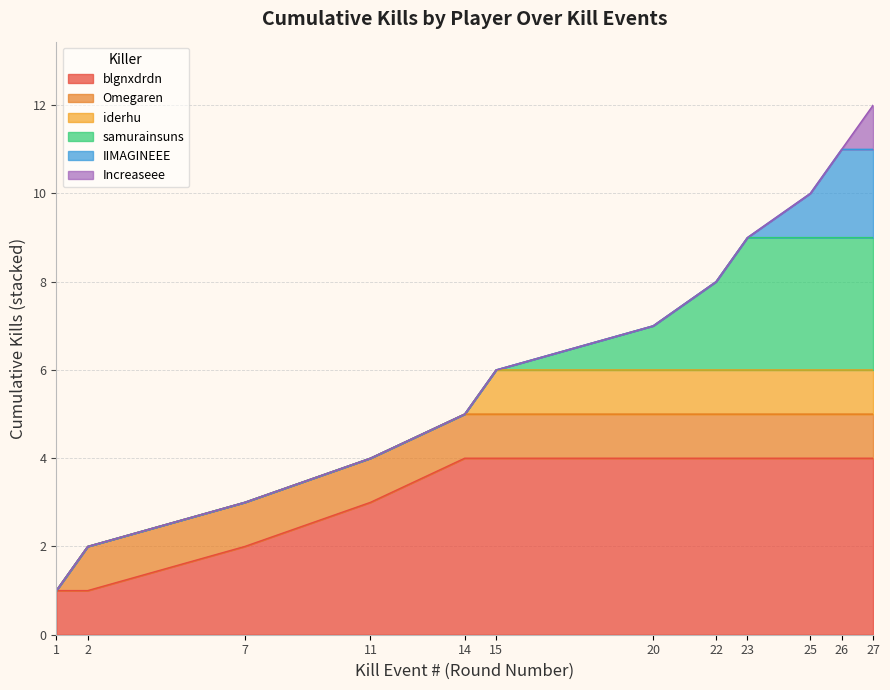

At which label does Kills per Round (cumulative) first exceed 7?

22